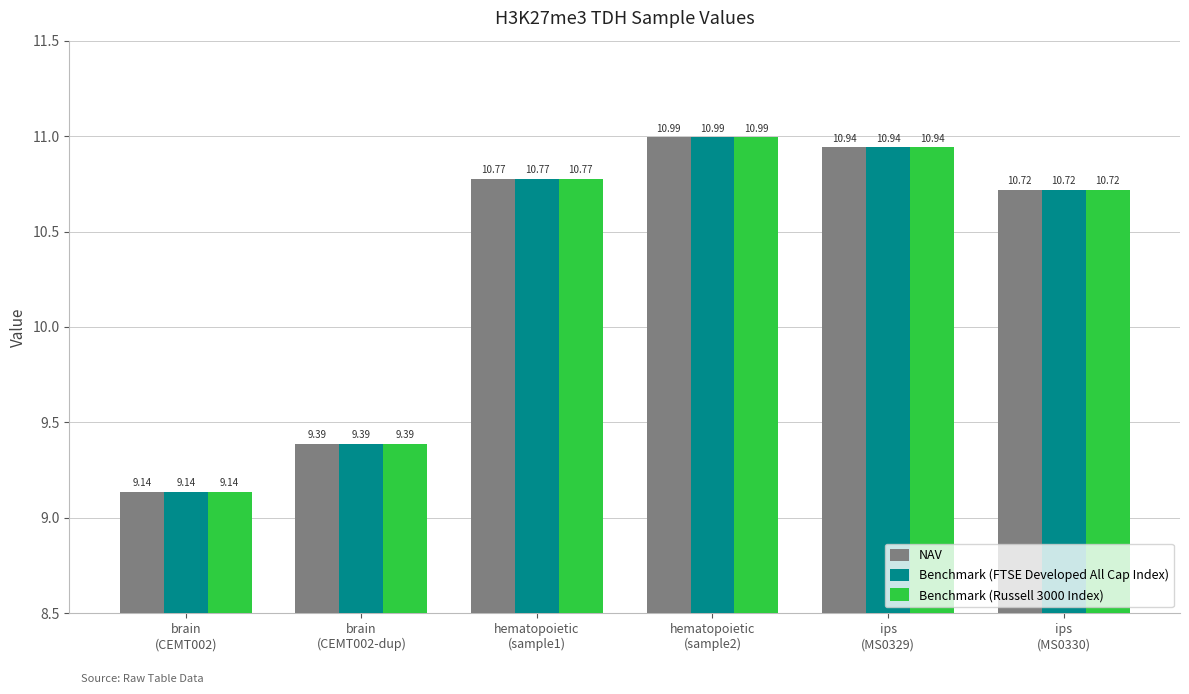

At how many categories does at least one series exceed 10?

4